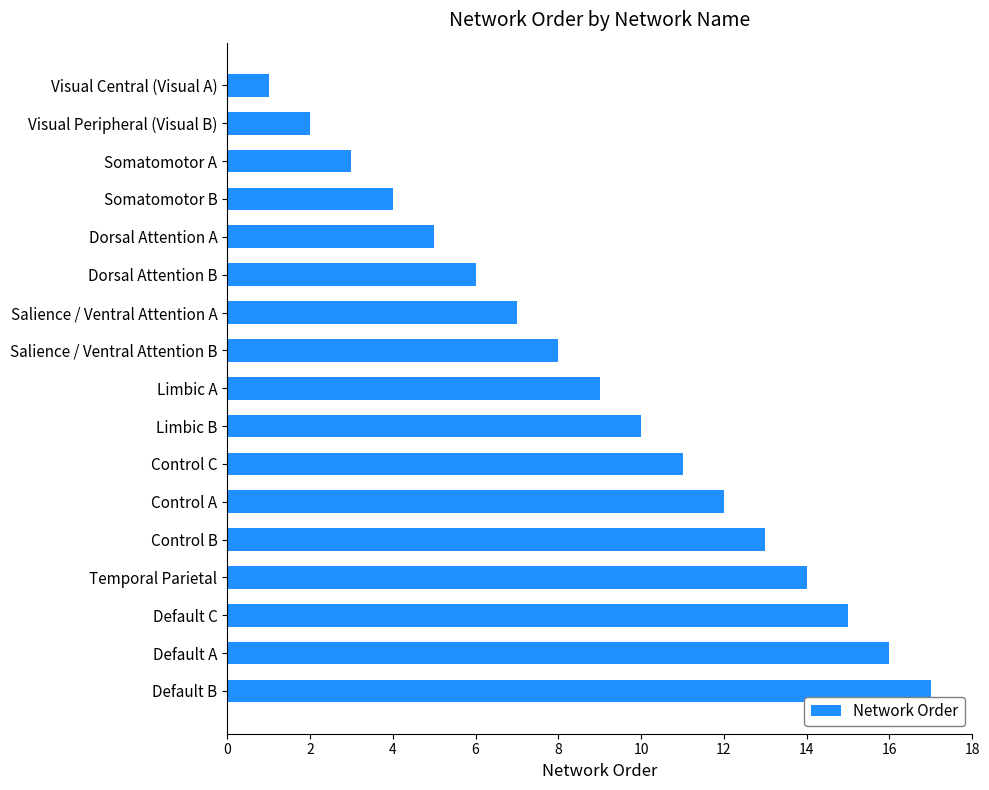

What is the label of the 15th bar from the top?

Default C